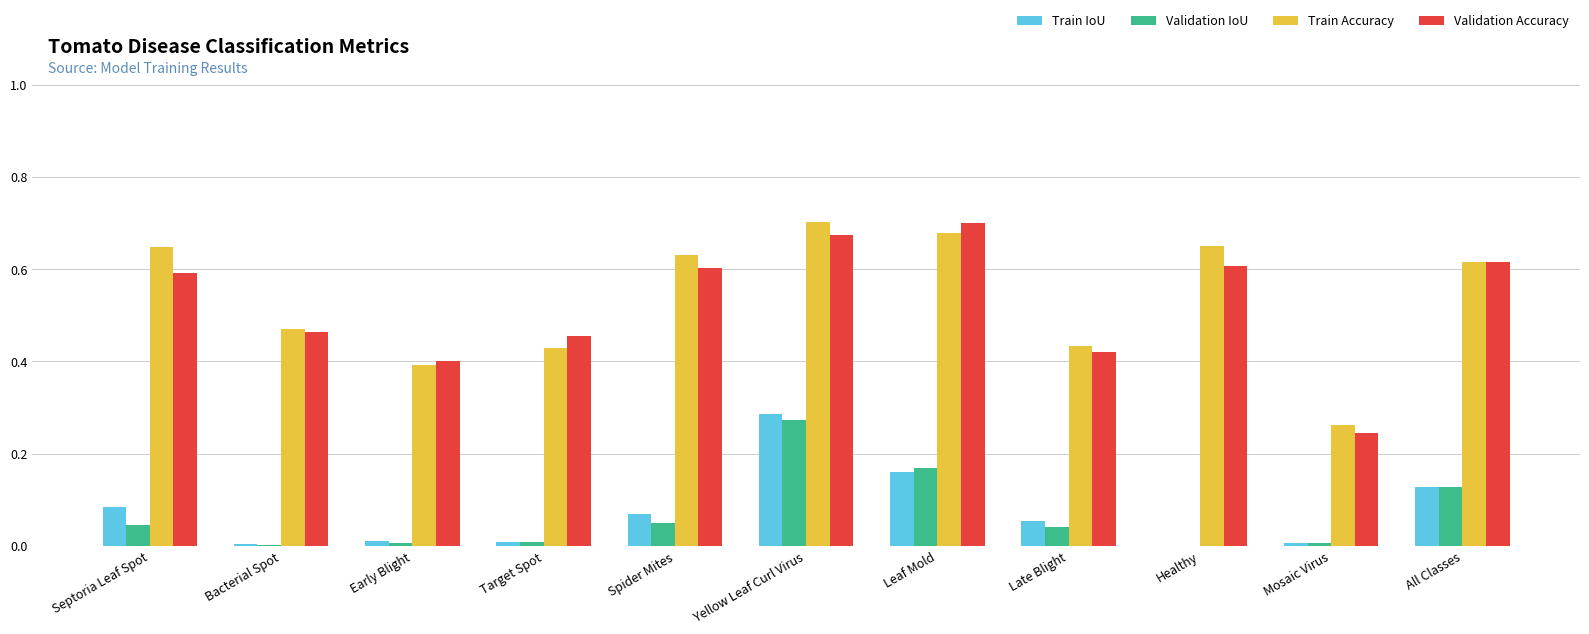

What are all the series names shown in the legend?

Train IoU, Validation IoU, Train Accuracy, Validation Accuracy